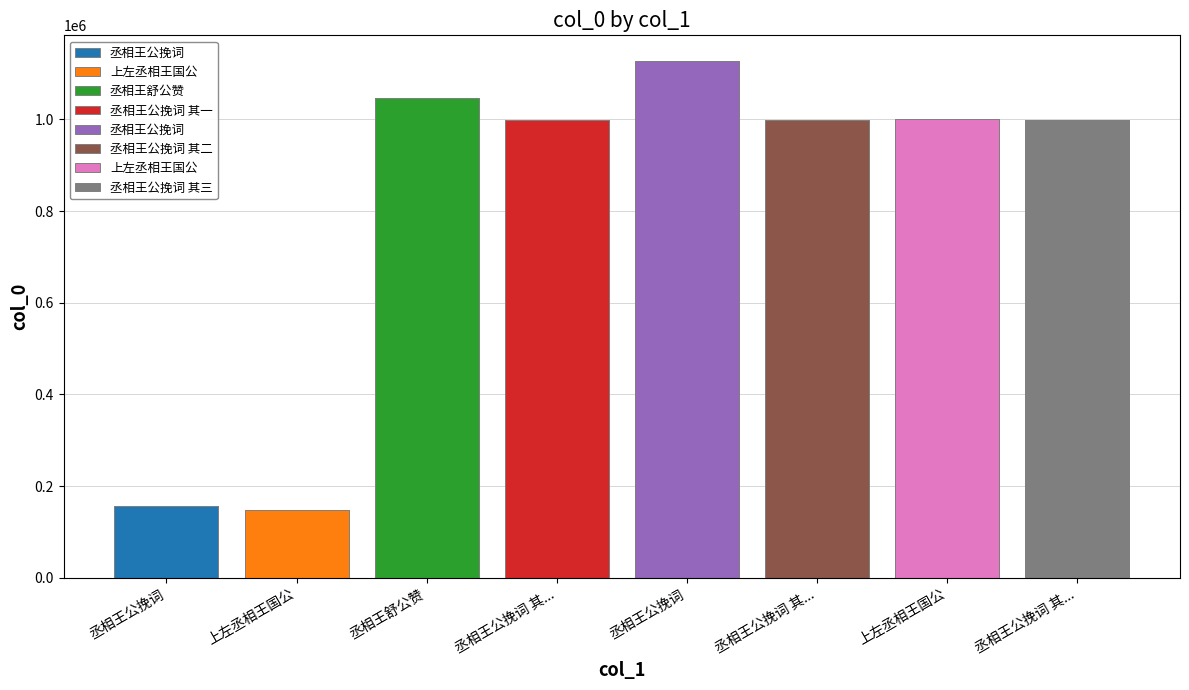

Where does the data first go above 998923?

丞相王舒公赞